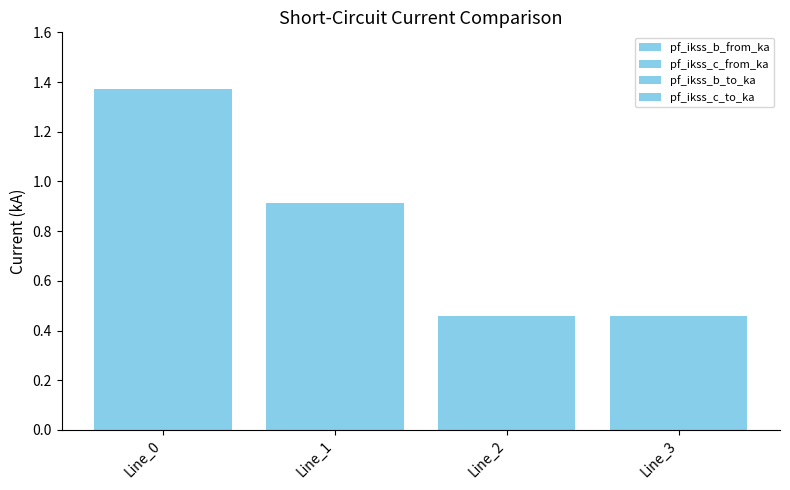

Count the number of data series in this chart.

4